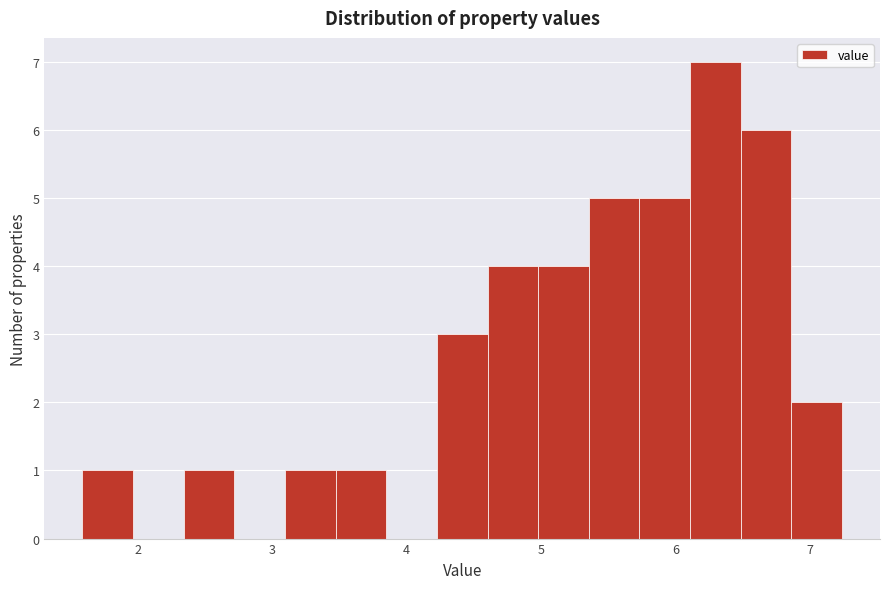

Around what value on the x-axis is the tallest bar? Give the approximate position of its centre, as read against the axis.

6.3